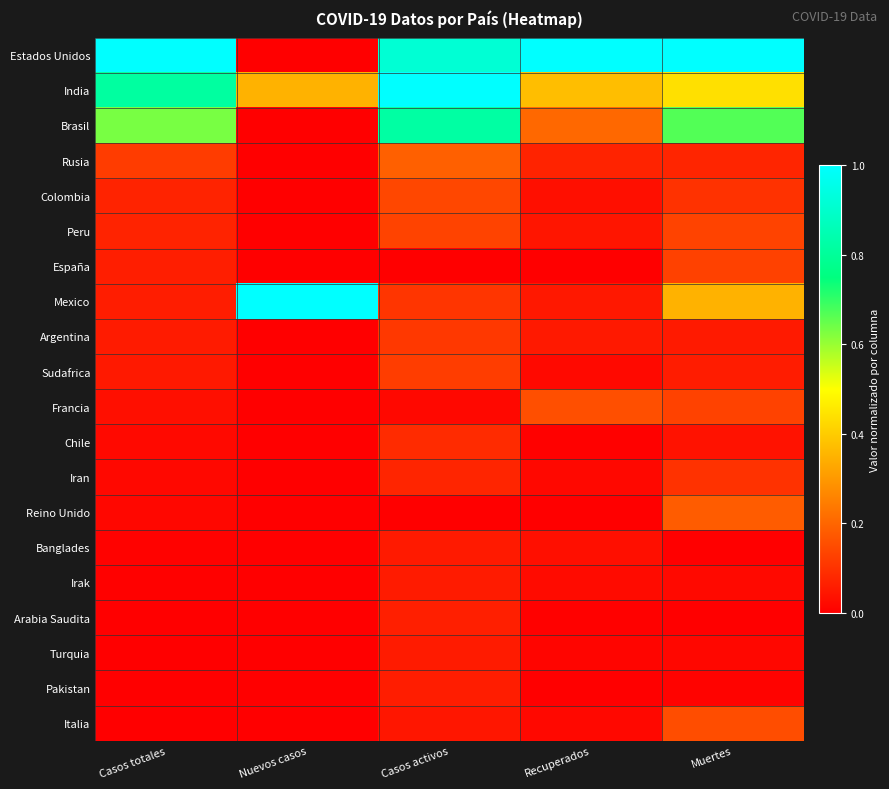

Rank the series by their maximum value, from highest to lowest.

Estados Unidos, India, Mexico, Brasil, Rusia, Reino Unido, Francia, Italia, Colombia, Peru, España, Sudafrica, Argentina, Iran, Chile, Arabia Saudita, Pakistan, Irak, Turquia, Banglades